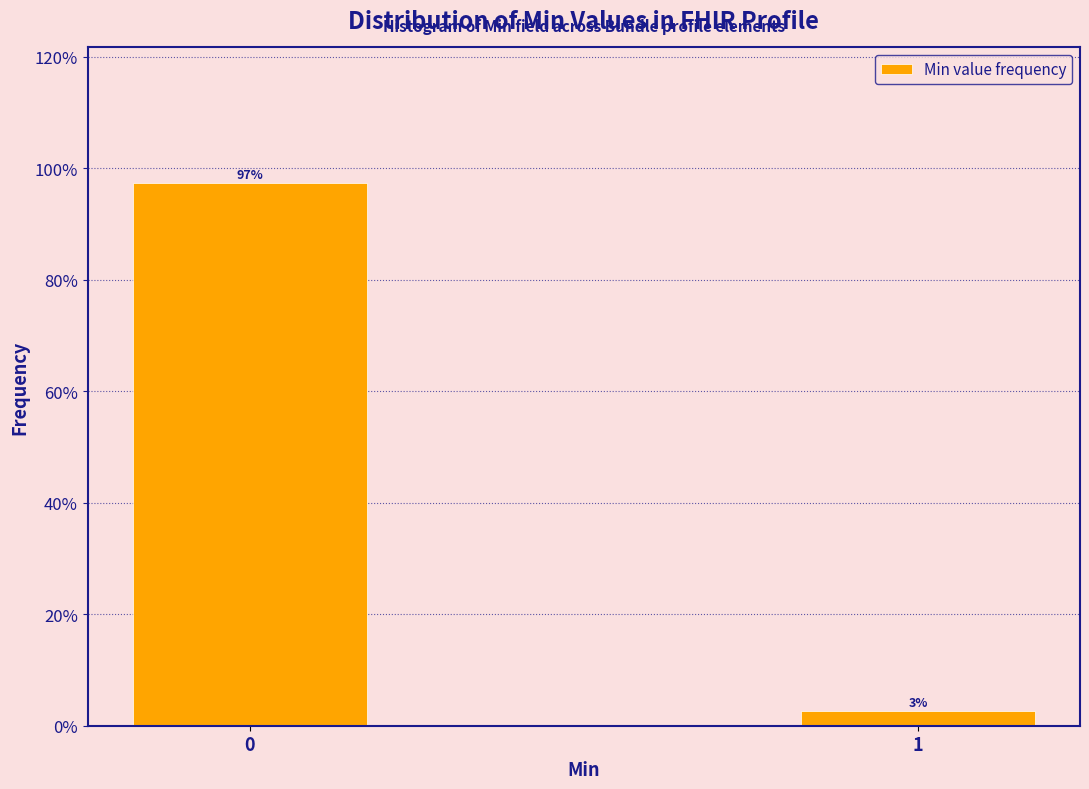

Read the value at 0.

97.3